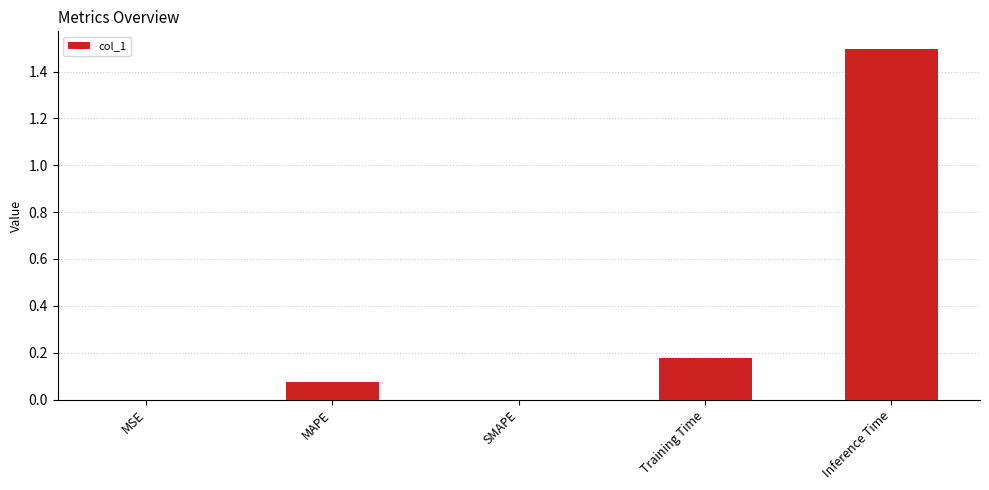

What is the maximum value shown in the chart?

1.5